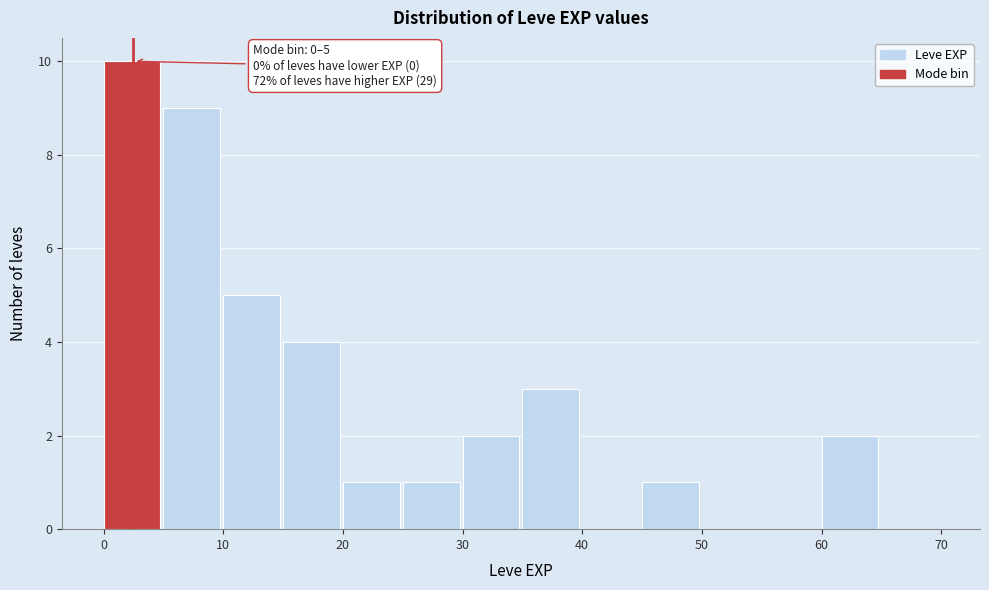

Which range on the x-axis has the tallest bar?

0 to 5